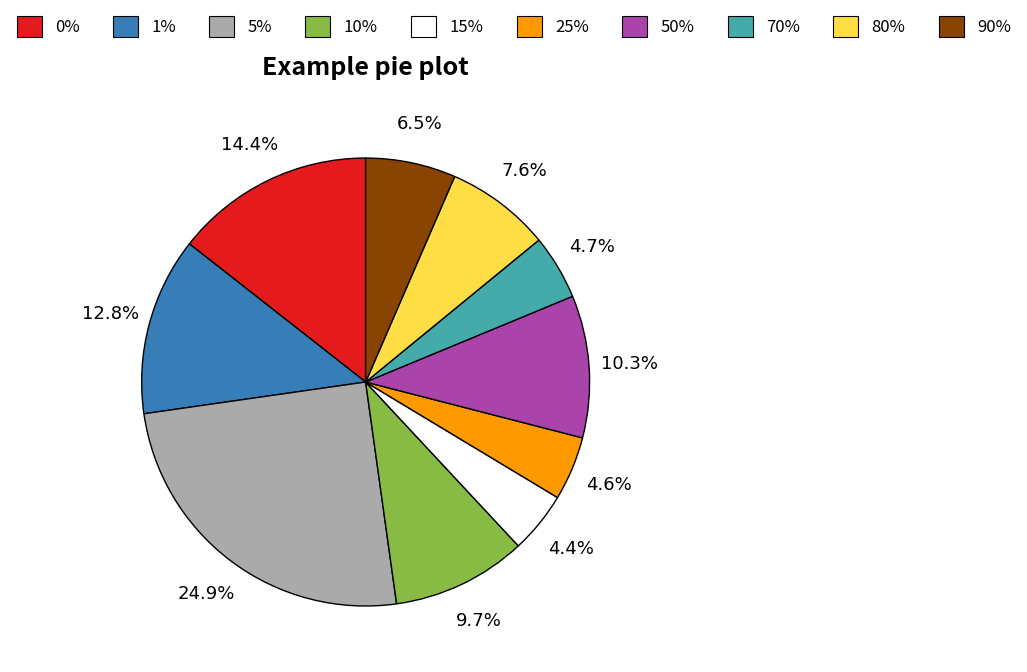

Is there a majority slice in this chart?

No